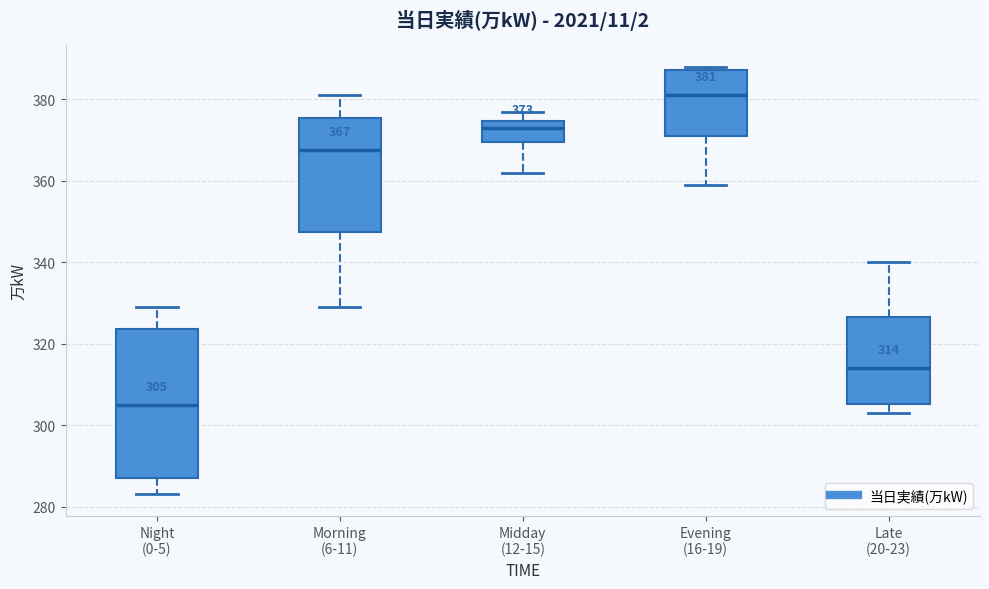

Comparing the boxes themselves (not the whiskers), which one is the tallest?

Night (0-5)